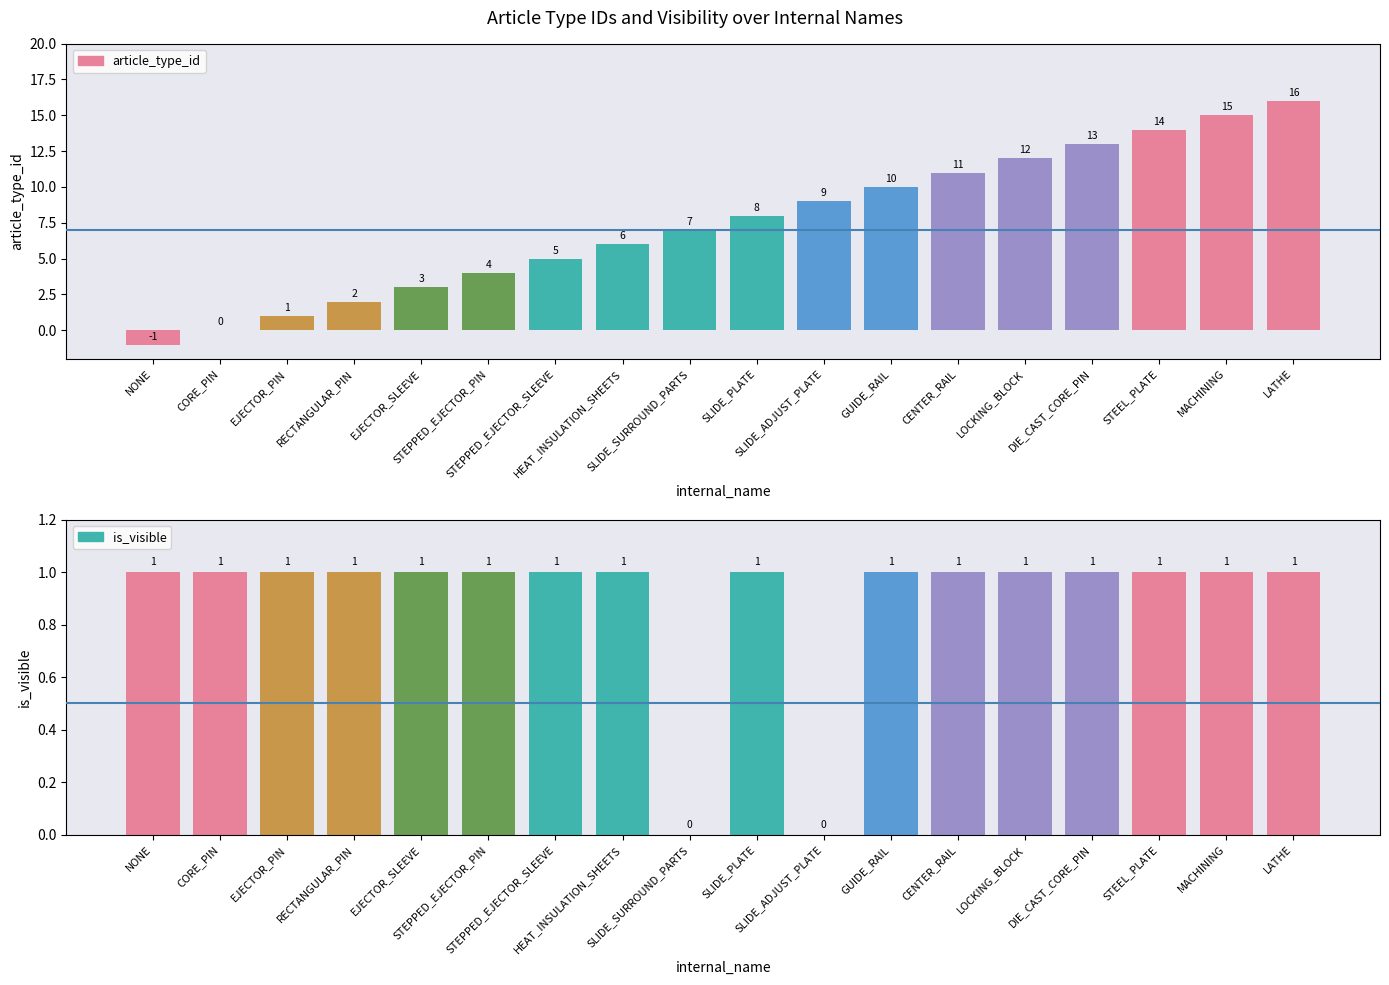

Is the value of is_visible at MACHINING greater than the value of article_type_id at LATHE?

No